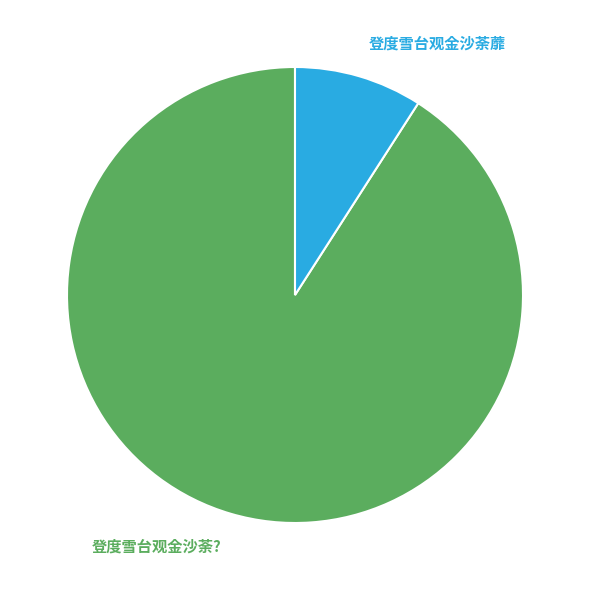

To the nearest percent, what is the difference between the 登度雪台观金沙荼蘼 and 登度雪台观金沙荼? slice percentages?

82%